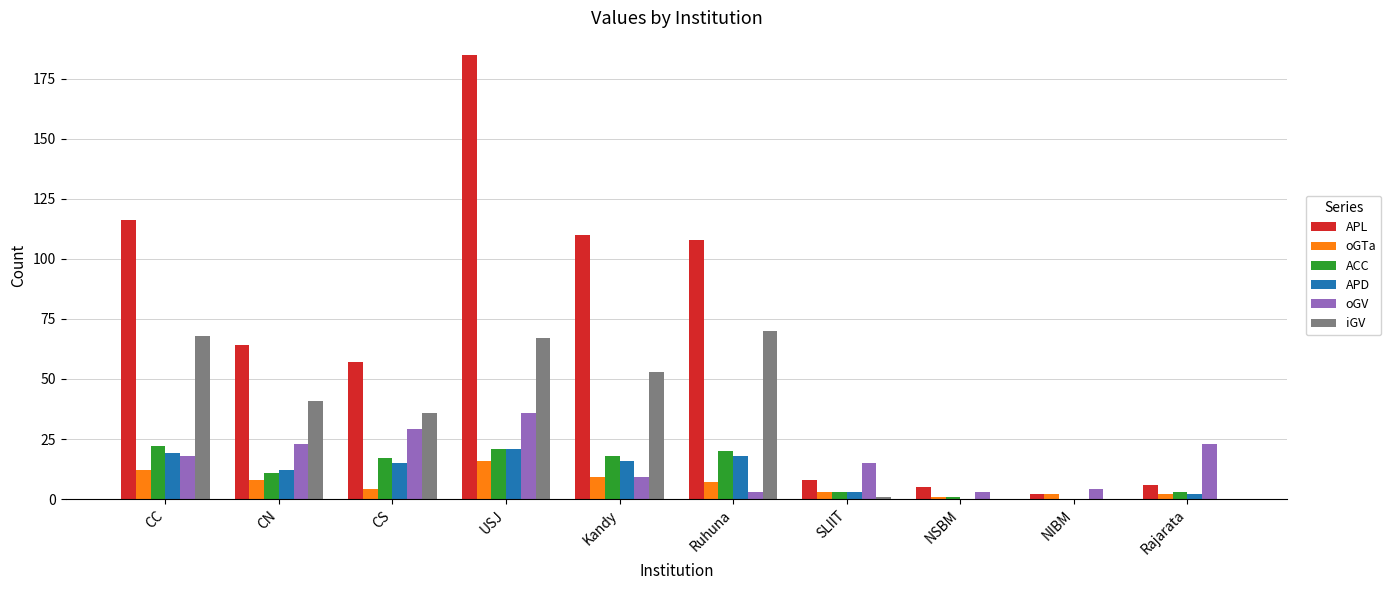

What is the highest value of the oGTa series?

16